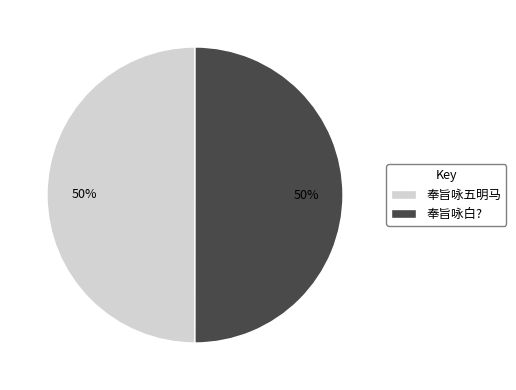

To the nearest percent, what is the combined percentage of 奉旨咏五明马 and 奉旨咏白??

100%